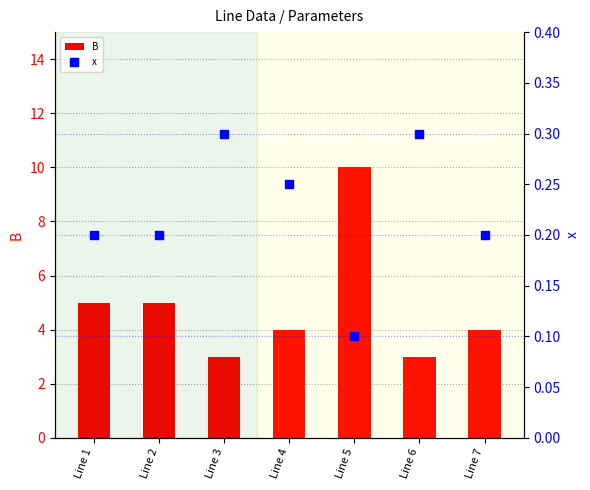

Is the value of x at Line 1 greater than the value of B at Line 2?

No